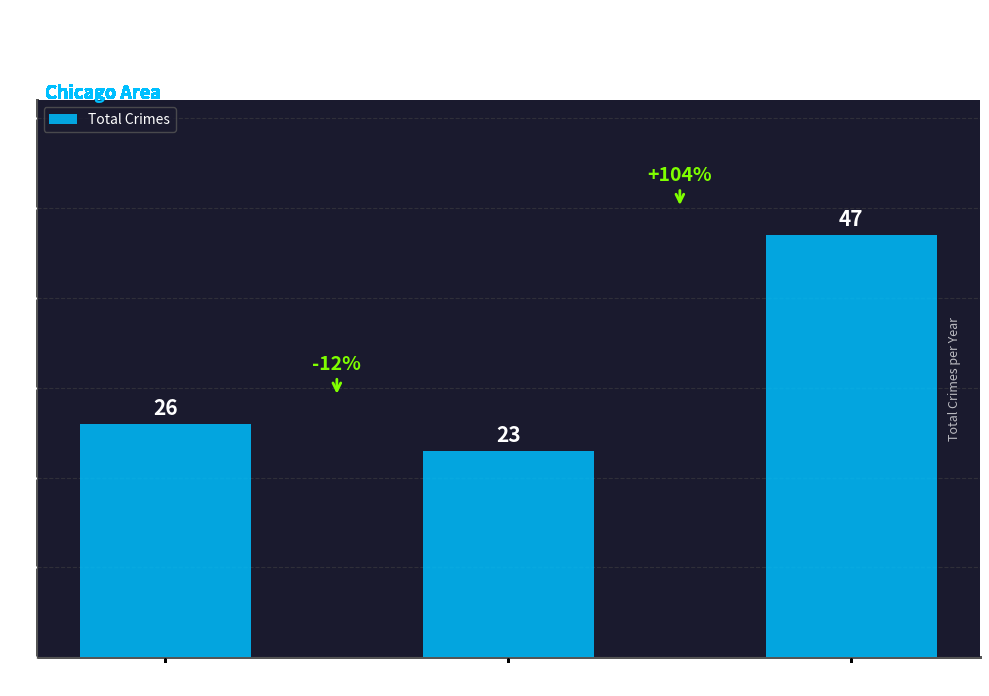

What is the sum of all values?

96